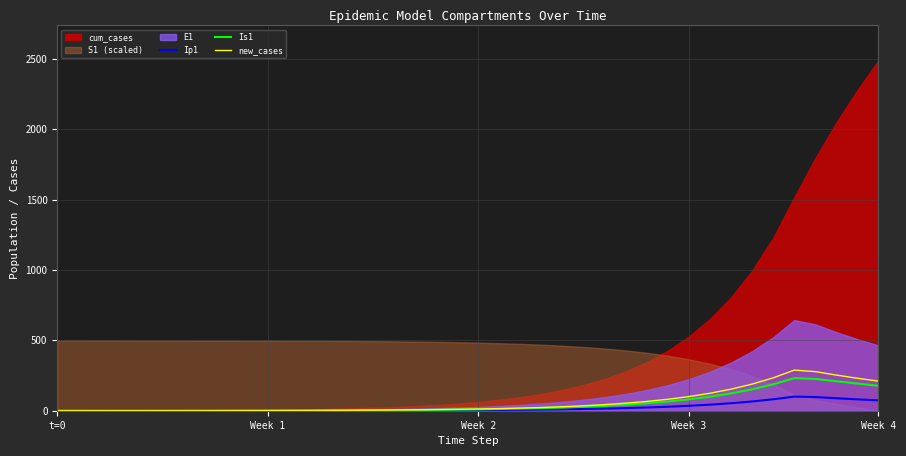

Where is the first local maximum for Ip1?

35